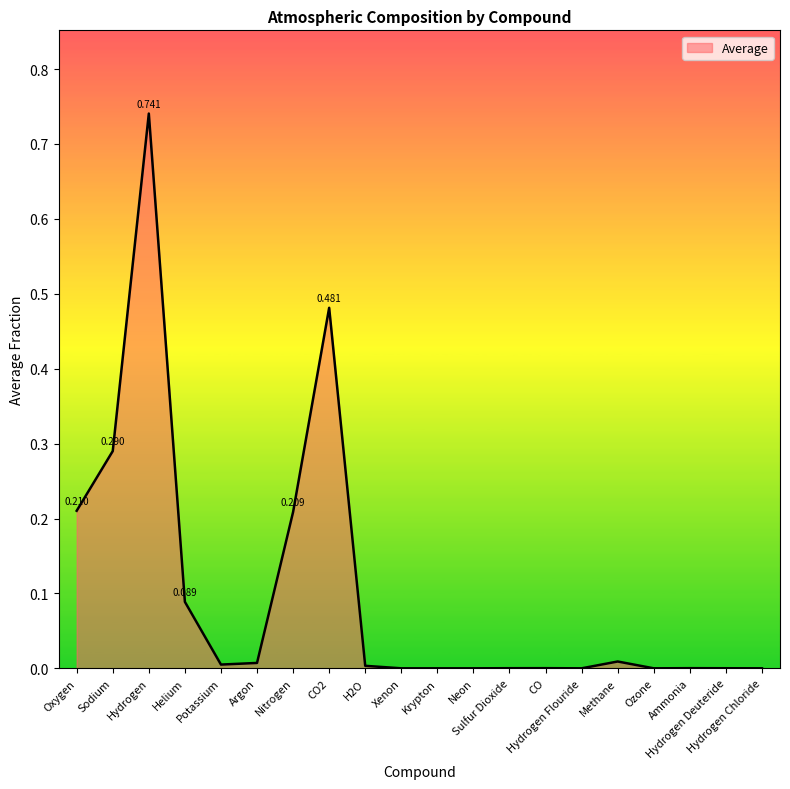

Is this an area chart (filled region under the line)?

Yes